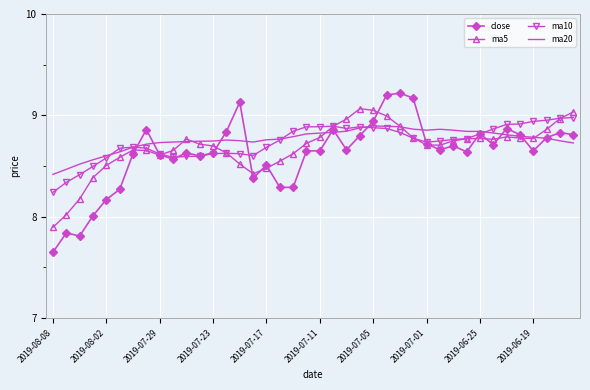

List the series in order of their overall mean, highest first.

ma20, ma10, ma5, close